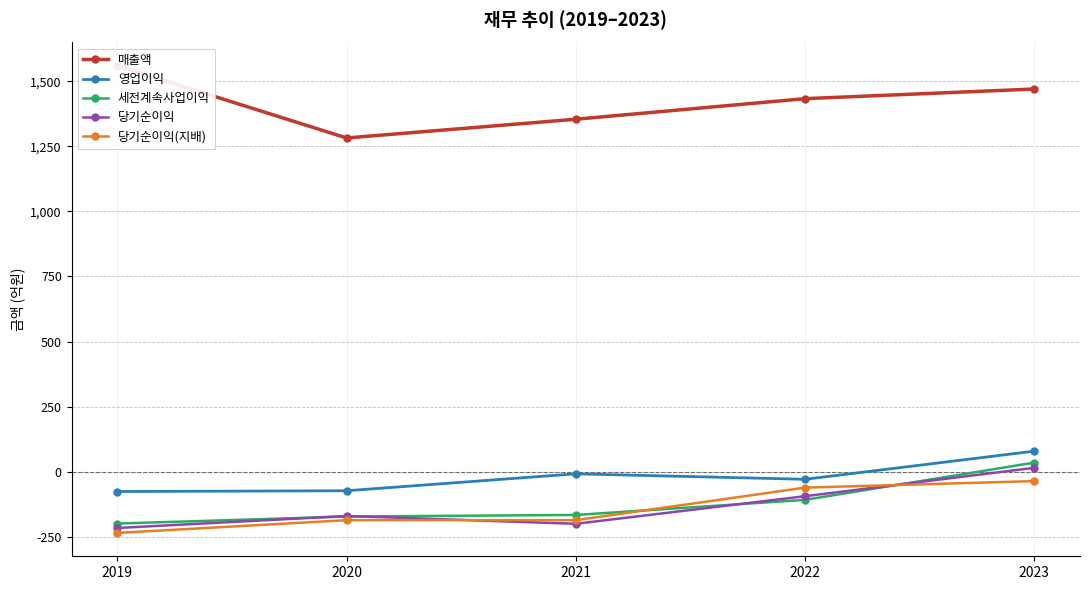

What is the difference between the second highest and minimum values in the 영업이익 series?

68